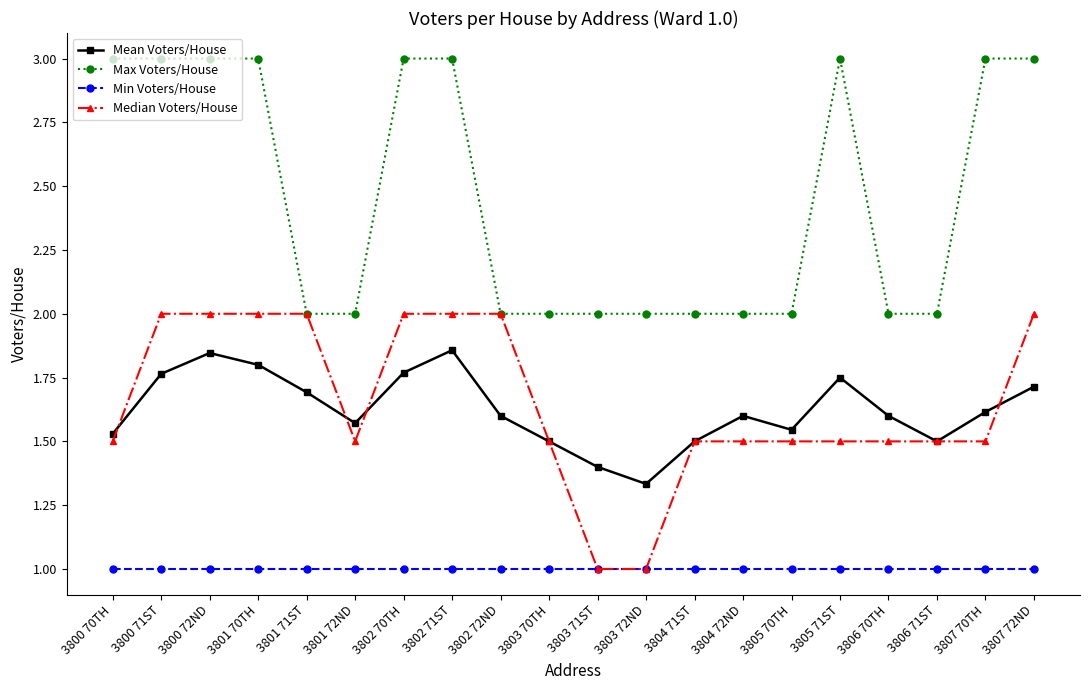

True or false: Max Voters/House has a value of 0.8 at 3801 71ST.

False